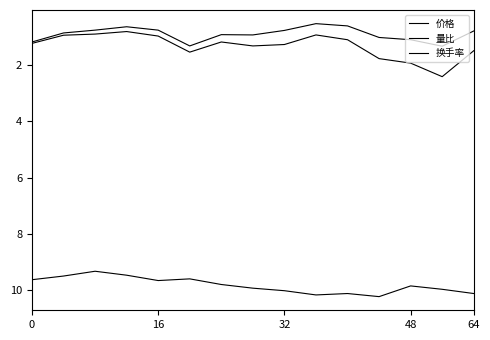

Where is 价格 nearest to the value 9?

32